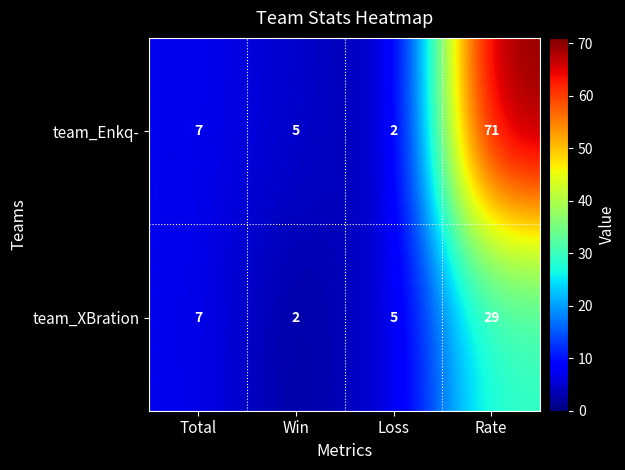

At how many categories does at least one series exceed 60?

1